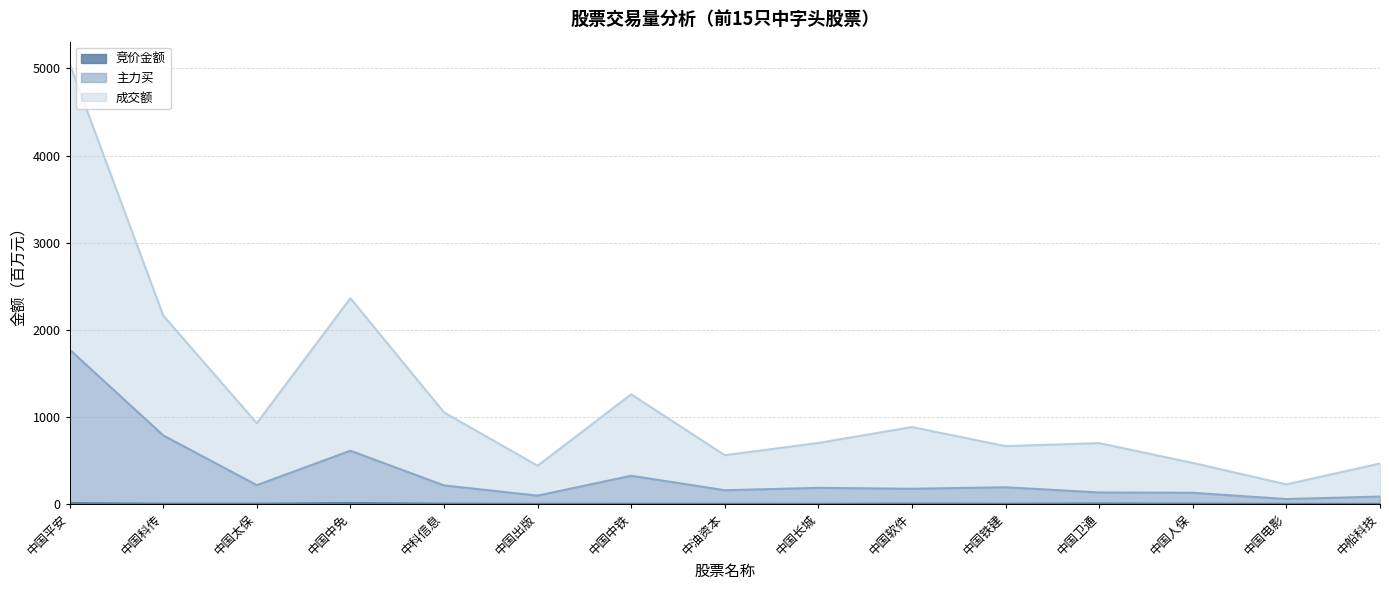

What is the average value of the 竞价金额 series?

2.7